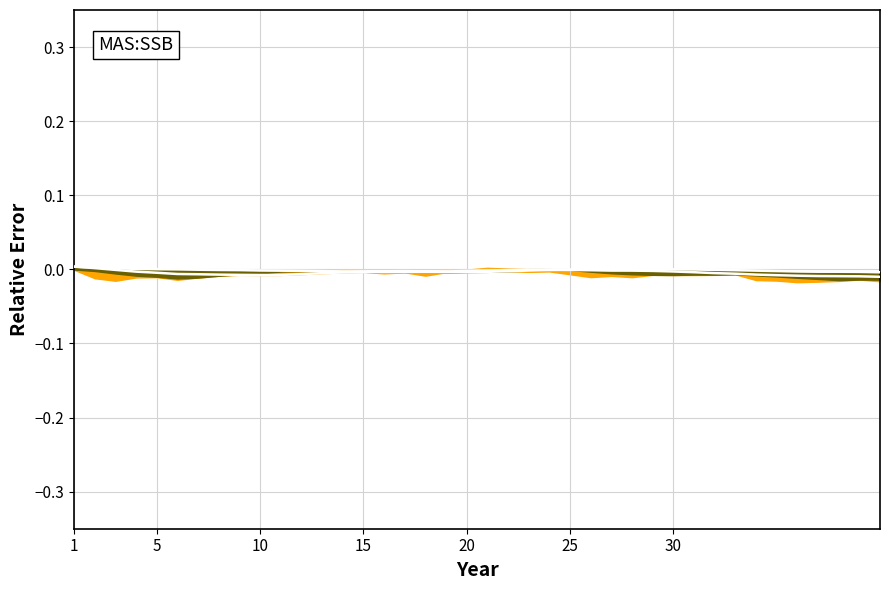

True or false: col_2 rel. error and col_3 rel. error intersect in this chart.

True